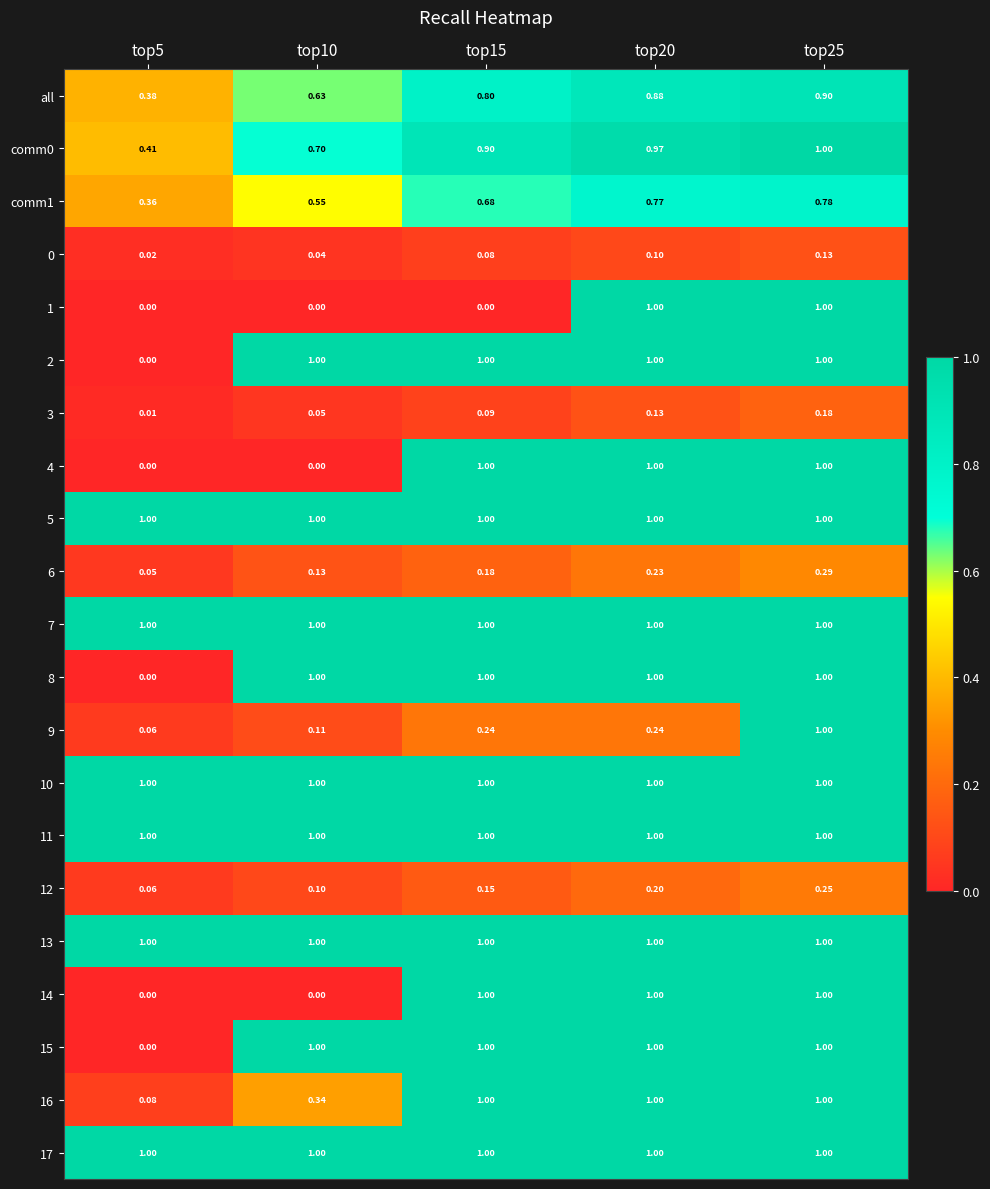

How many categories are shown in the chart?

5